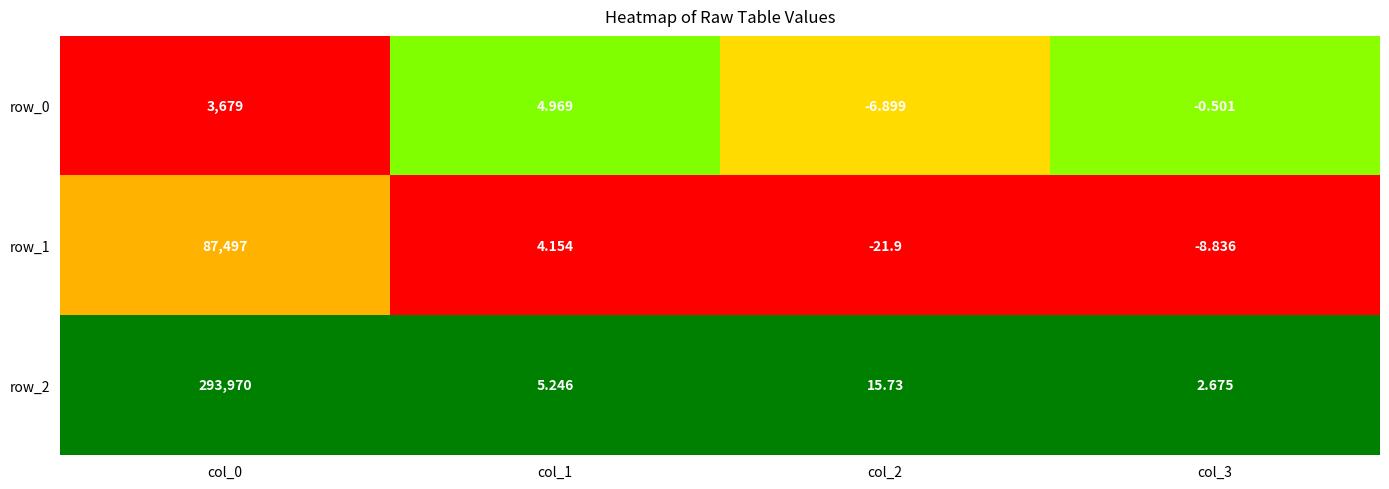

Is the value of row_0 at col_0 greater than the value of row_1 at col_2?

Yes